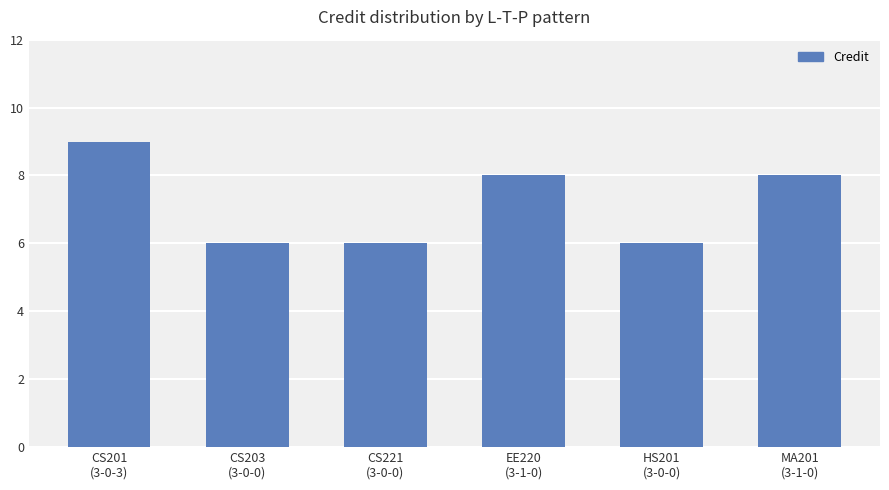

What is the smallest value displayed?

6